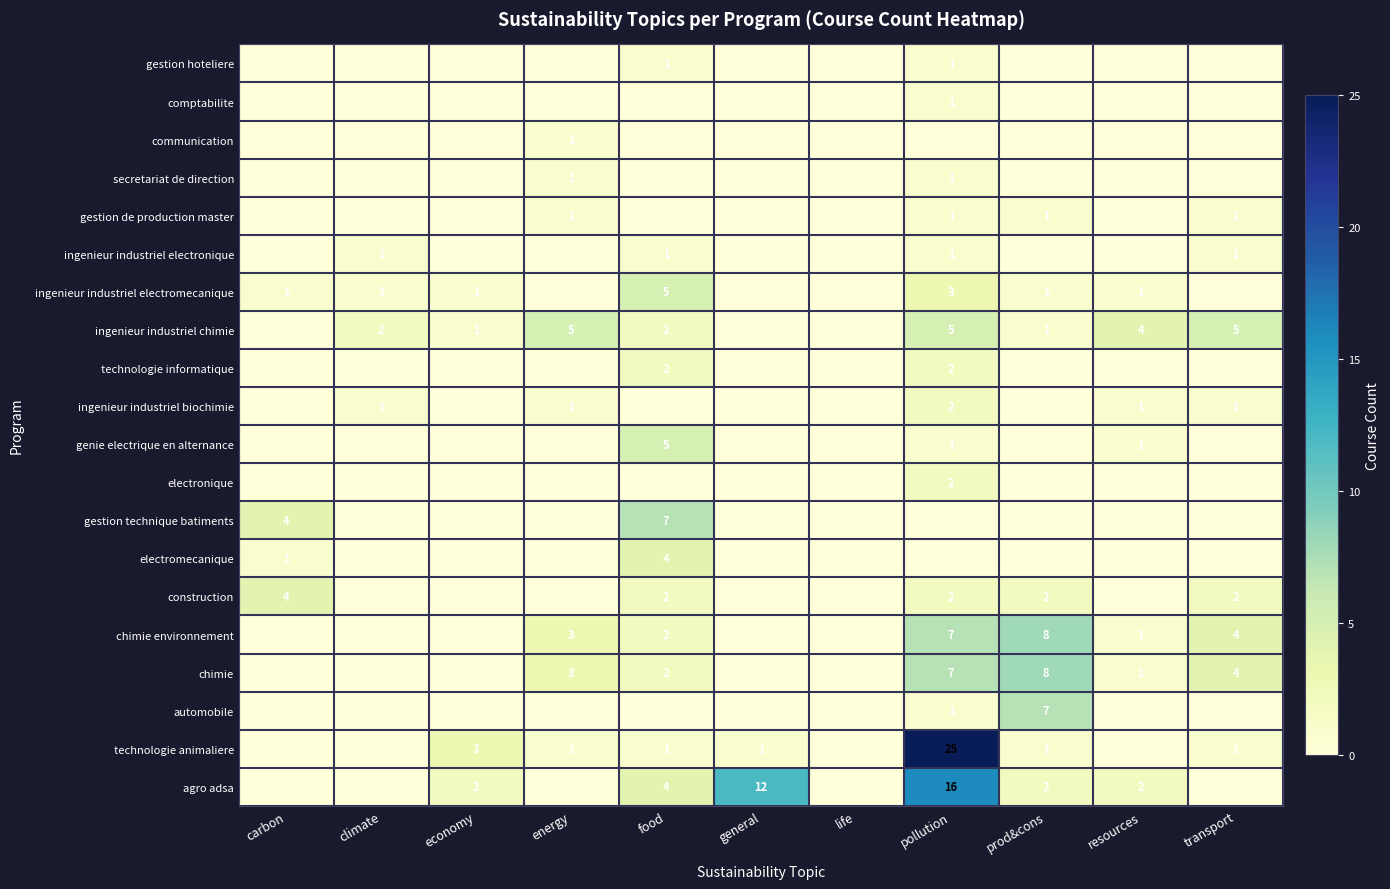

The value of ingenieur industriel chimie at resources is 6. True or false?

False